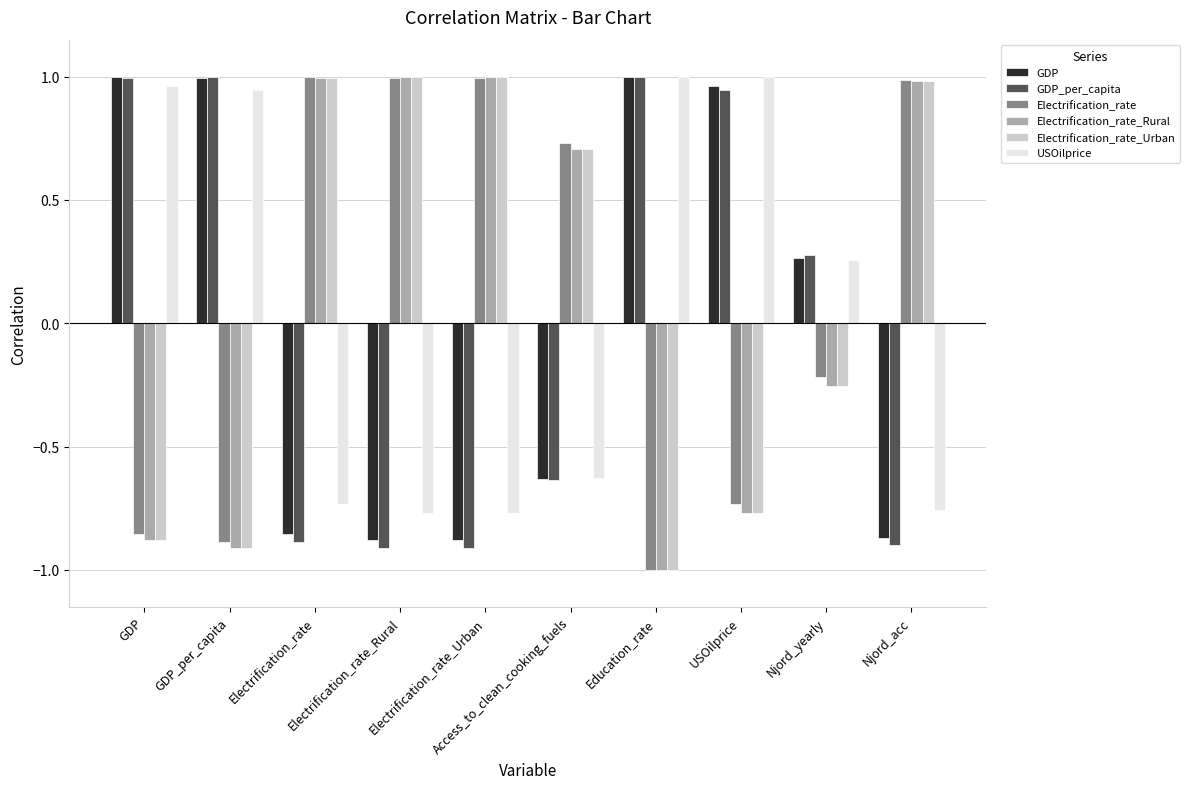

What is the minimum value shown in the chart?

-1.0